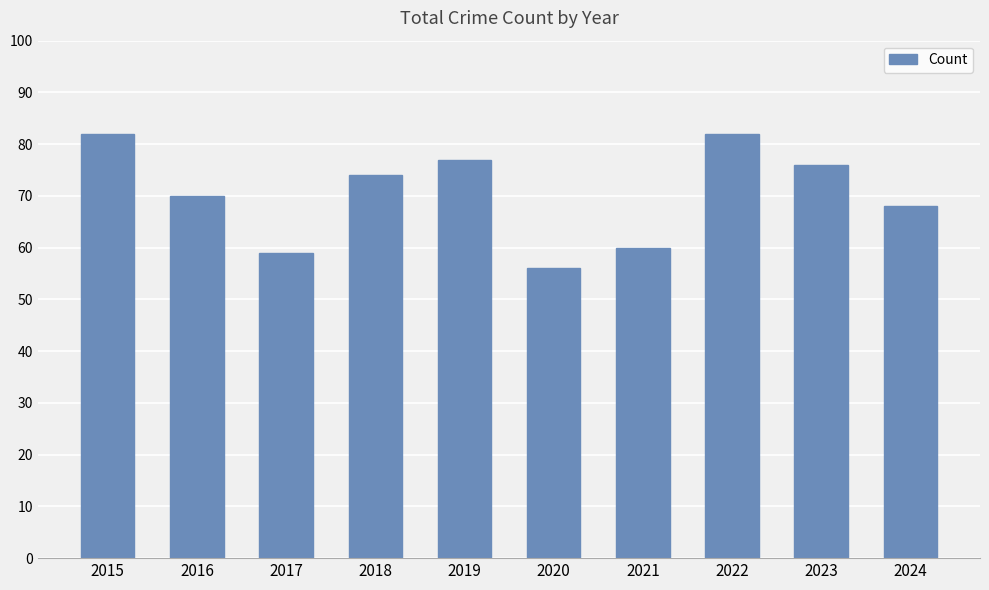

True or false: the data shows 74 at 2018.

True